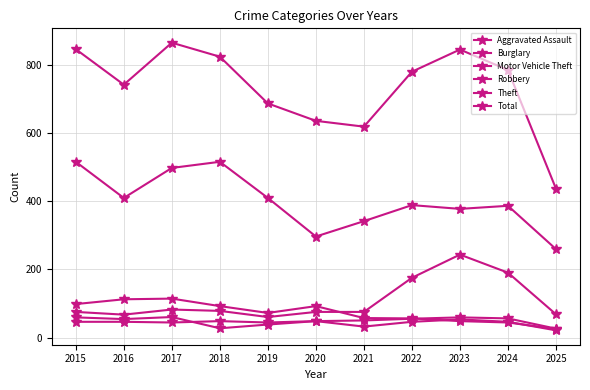

Reading left to right, list all the values displayed in this chart.

Aggravated Assault: 46	46	44	48	44	48	50	55	59	56	26
Burglary: 98	112	114	92	72	92	57	56	48	44	25
Motor Vehicle Theft: 75	67	82	78	60	75	75	175	243	190	68
Robbery: 59	54	60	27	38	48	32	46	53	46	21
Theft: 515	409	497	515	409	296	341	388	377	386	259
Total: 845	741	864	823	686	635	618	779	844	784	436